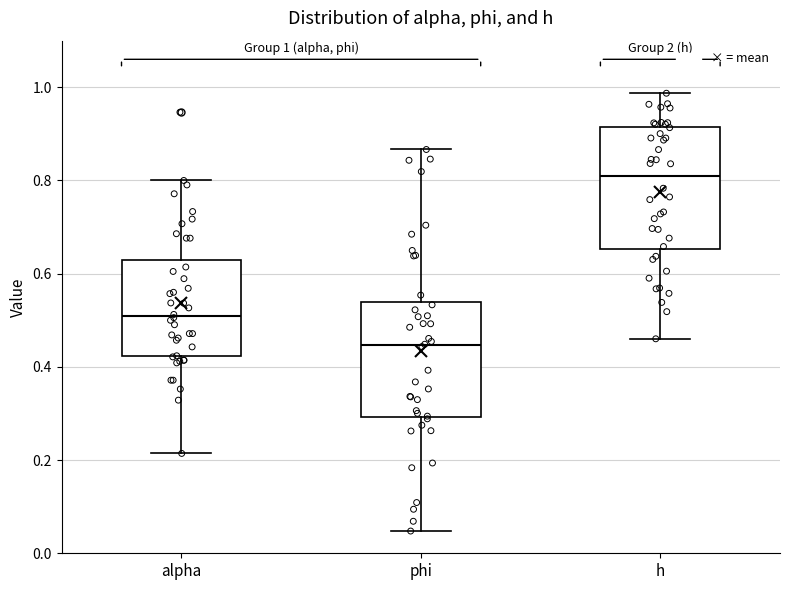

Which box's median line is the highest?

h